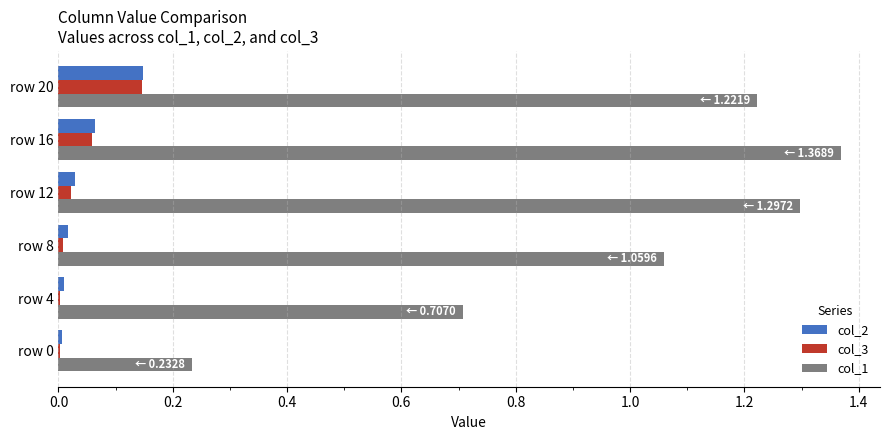

What are all the series names shown in the legend?

col_2, col_3, col_1